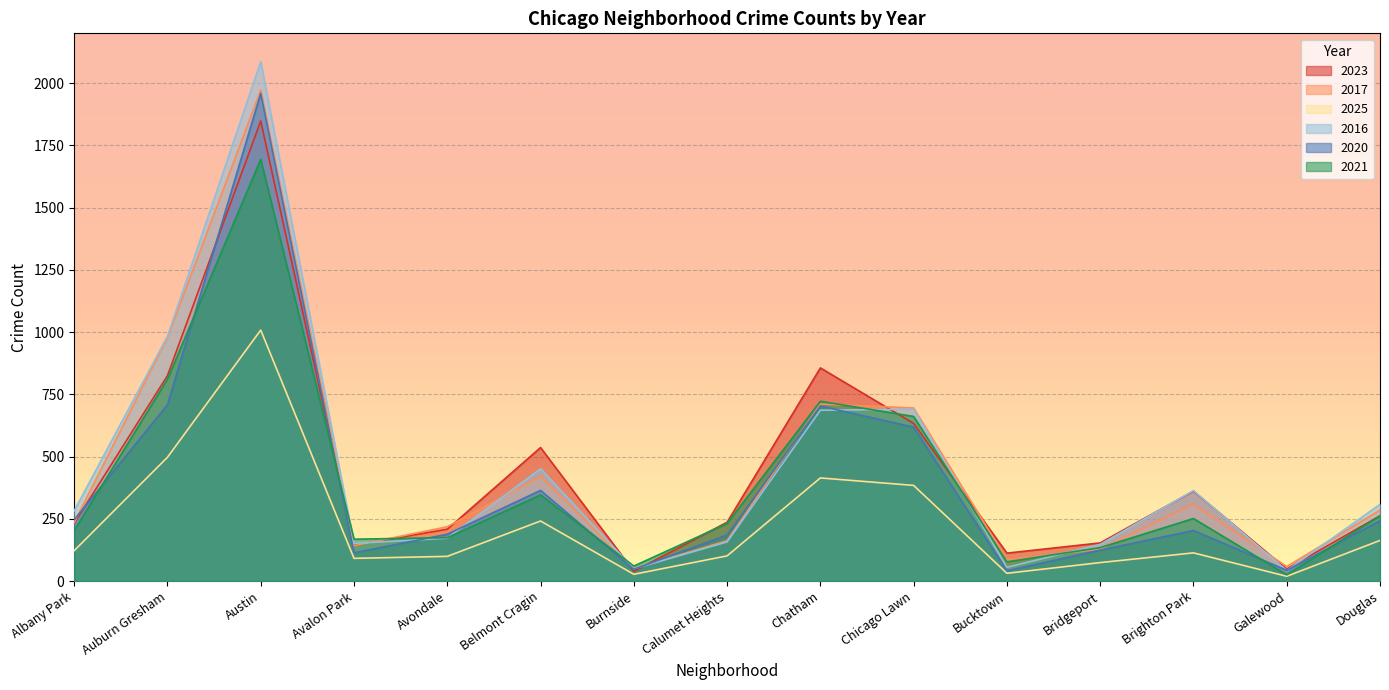

How many intersections are there between 2020 and 2016?

6